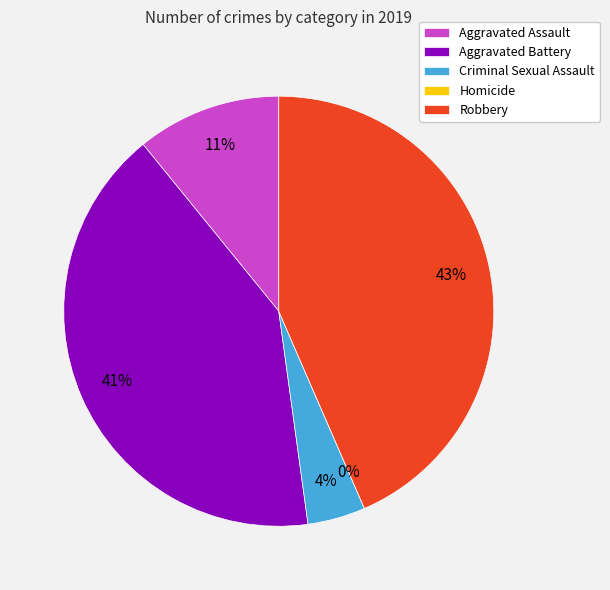

To the nearest percent, what percentage of the pie is Robbery?

43%